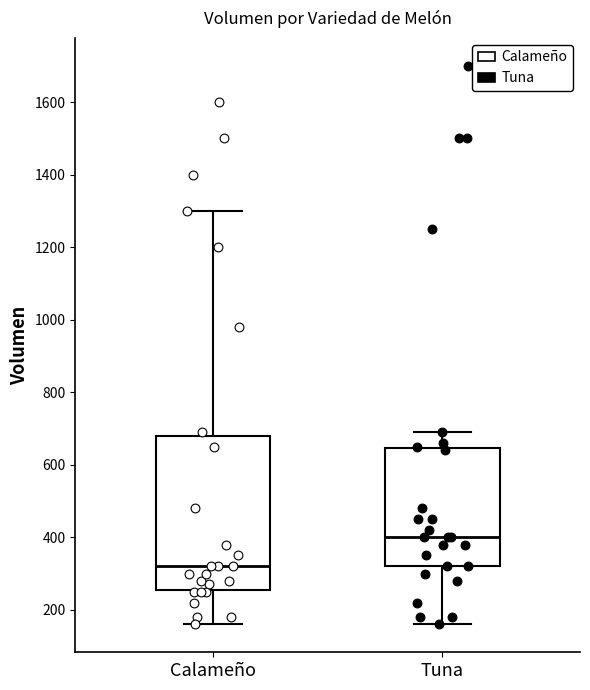

Where does the lower whisker of the box for Tuna end on the y-axis? The values are not printed on the chart, so give them approximately, as read against the axis.

160